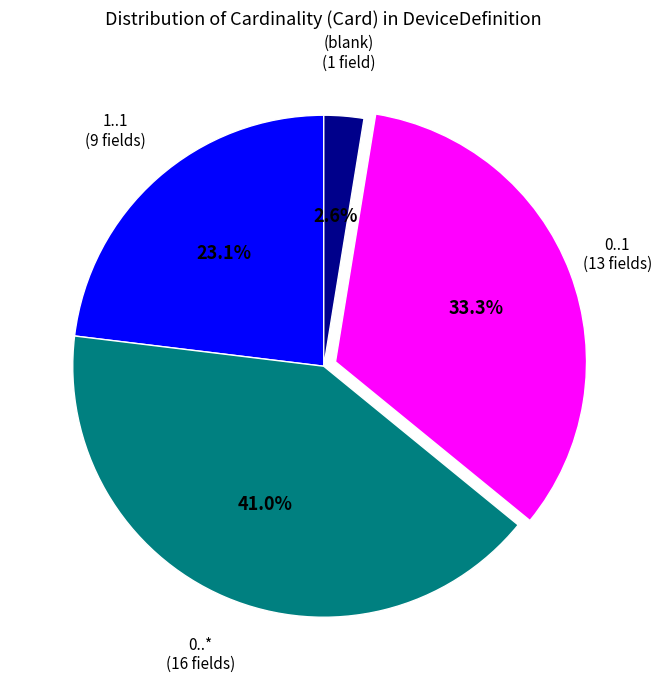

Count the number of slices in the pie.

4